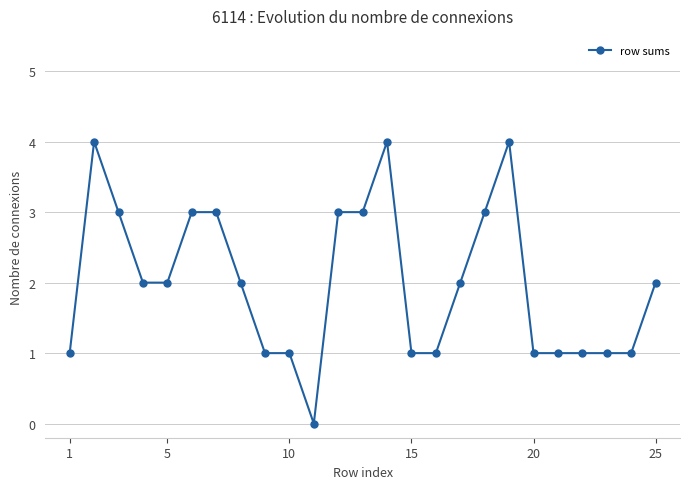

What is the value of the 14th point from the left?

4